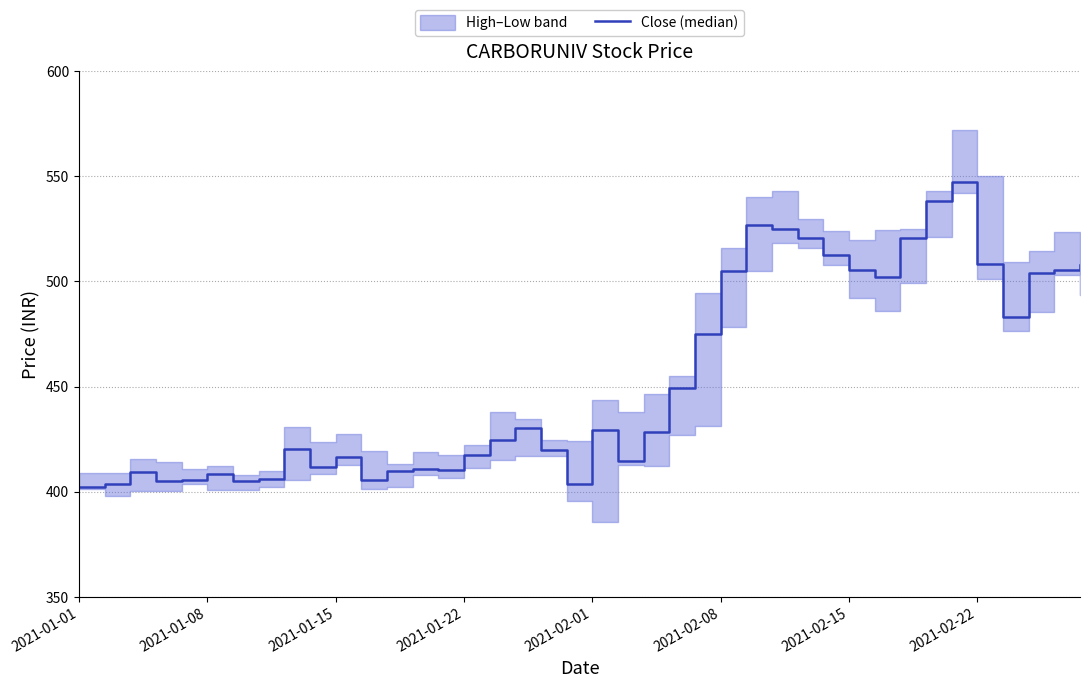

How many lines are shown in the chart?

1